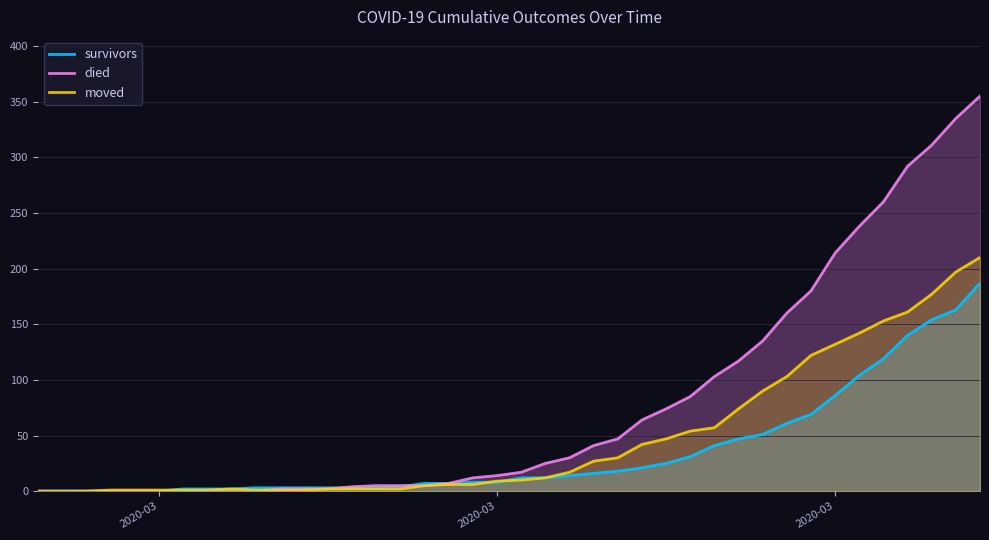

How many times do moved and survivors cross each other?

3